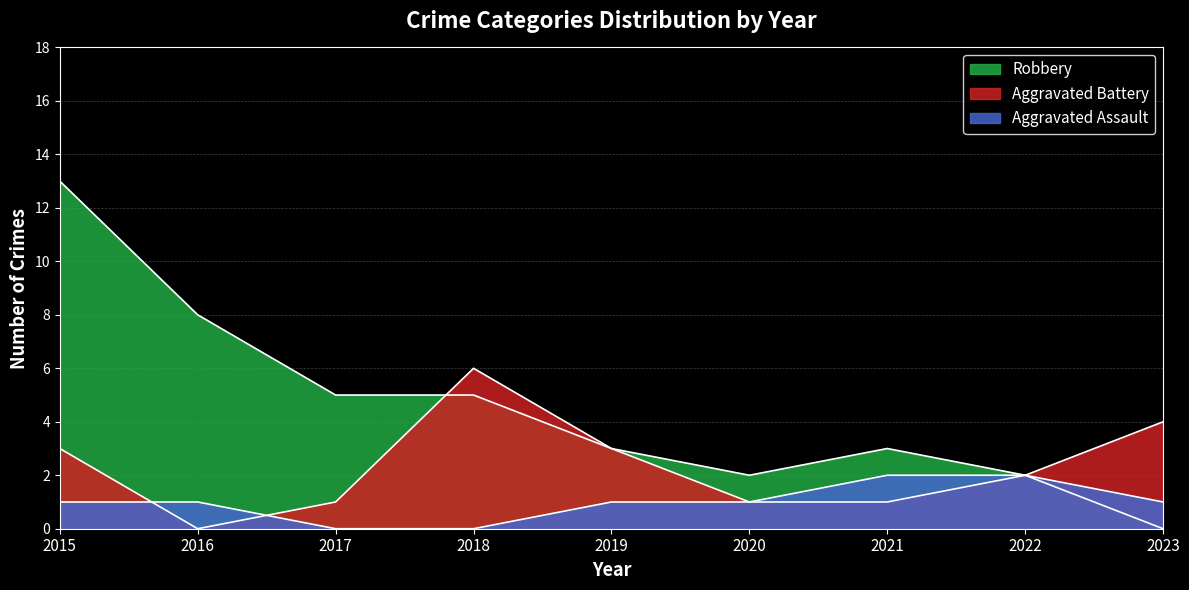

What is the difference between the Aggravated Assault values at 2022 and 2020?

1